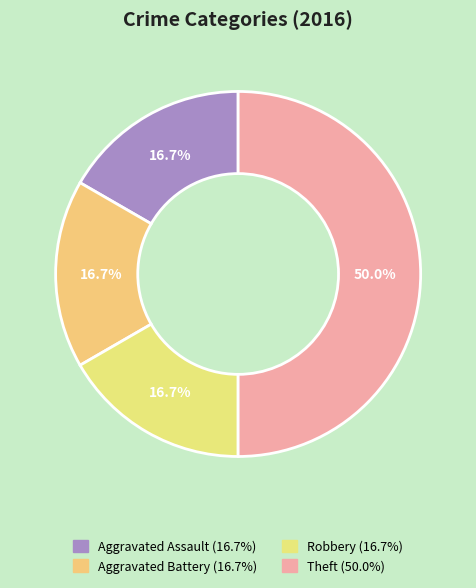

To the nearest percent, what is the combined percentage of Robbery and Aggravated Battery?

33%